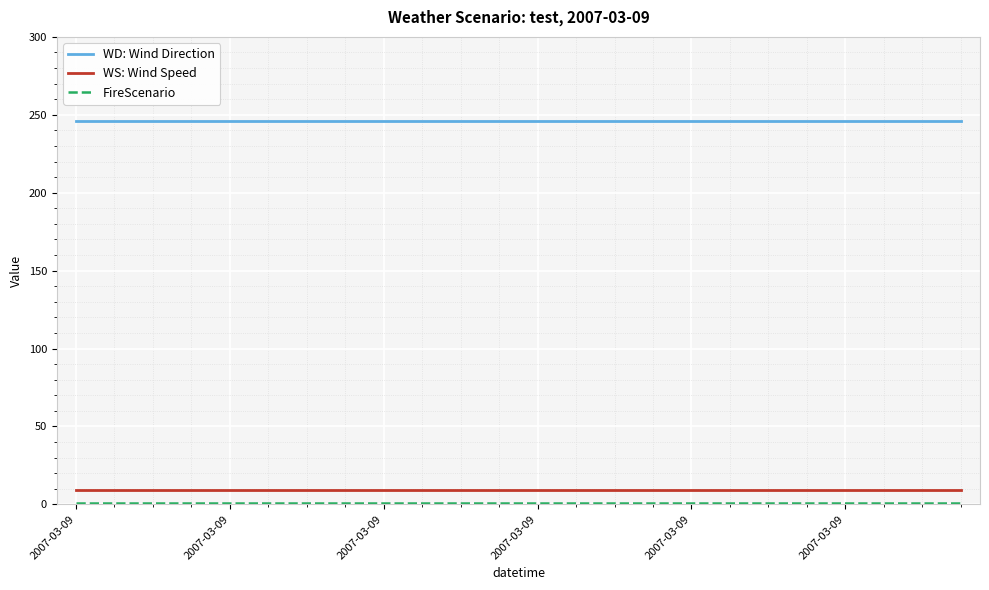

True or false: WD: Wind Direction and WS: Wind Speed intersect in this chart.

False